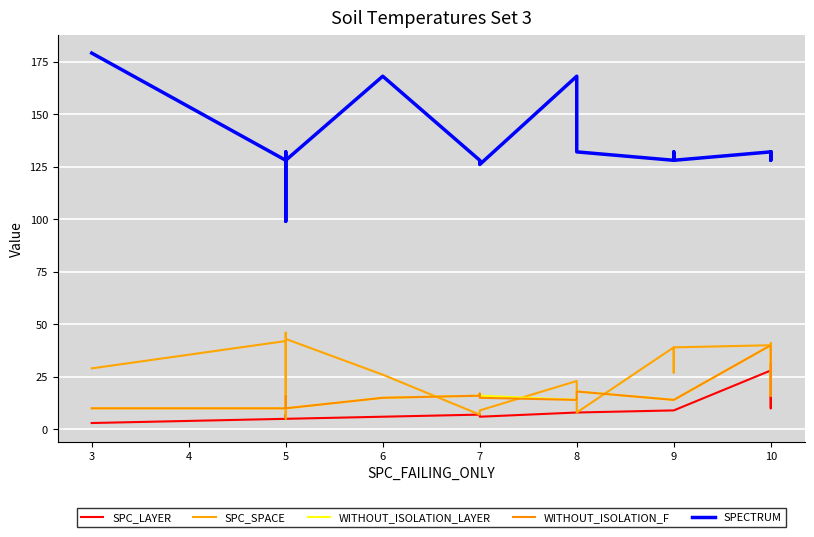

True or false: SPC_LAYER and SPC_SPACE intersect in this chart.

False